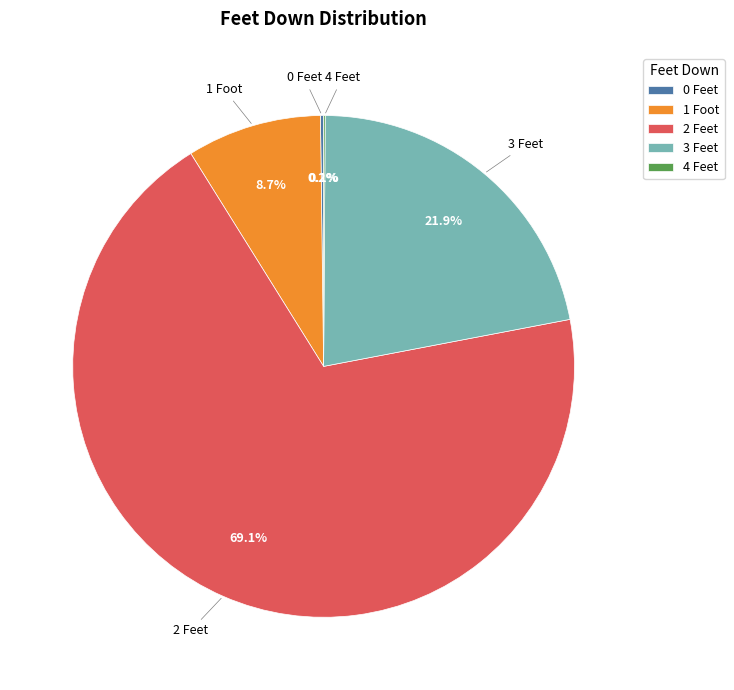

How much of the chart is everything except 1 Foot?

91.3%